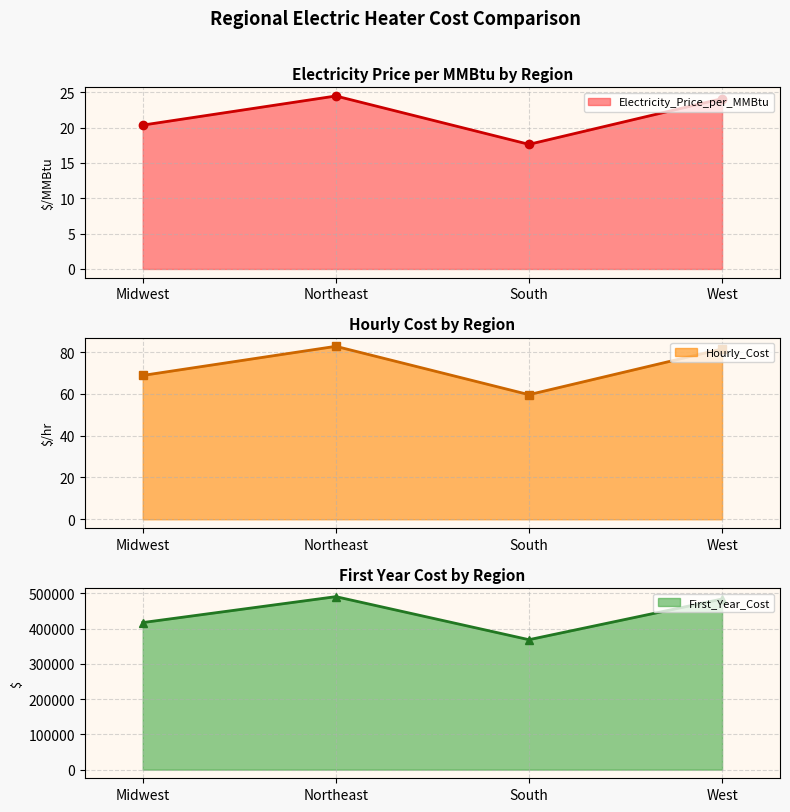

At which category does the chart reach its minimum across all series?

South